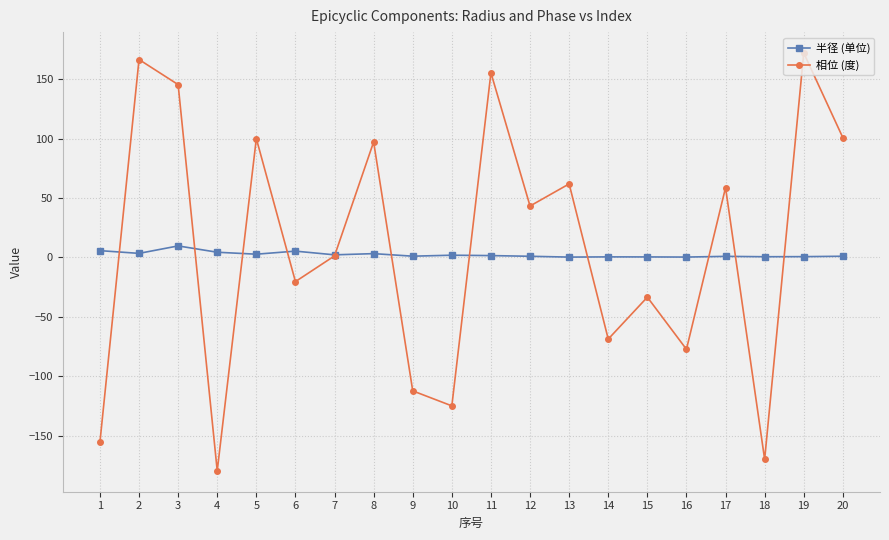

Which series has the widest spread of values?

相位 (度)